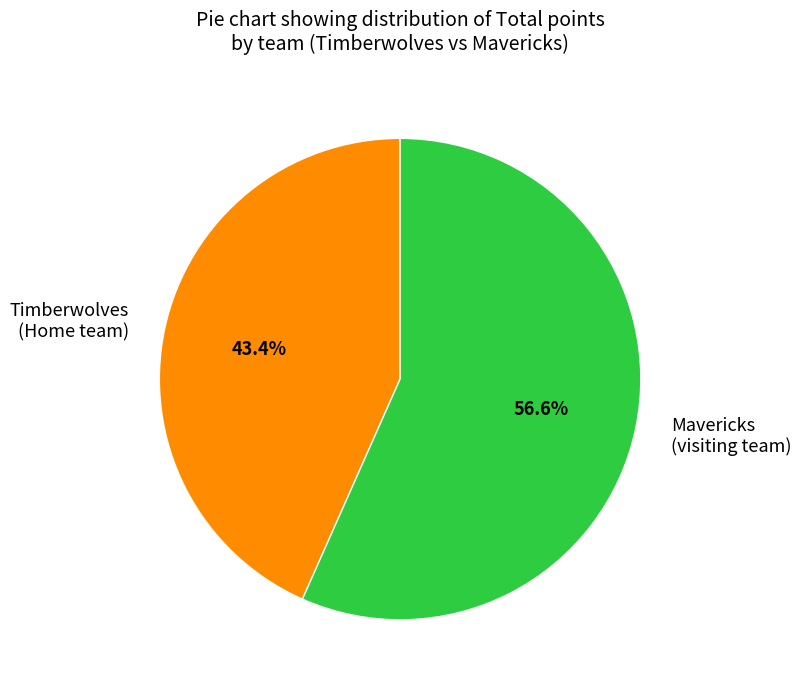

Is there a majority slice in this chart?

Yes